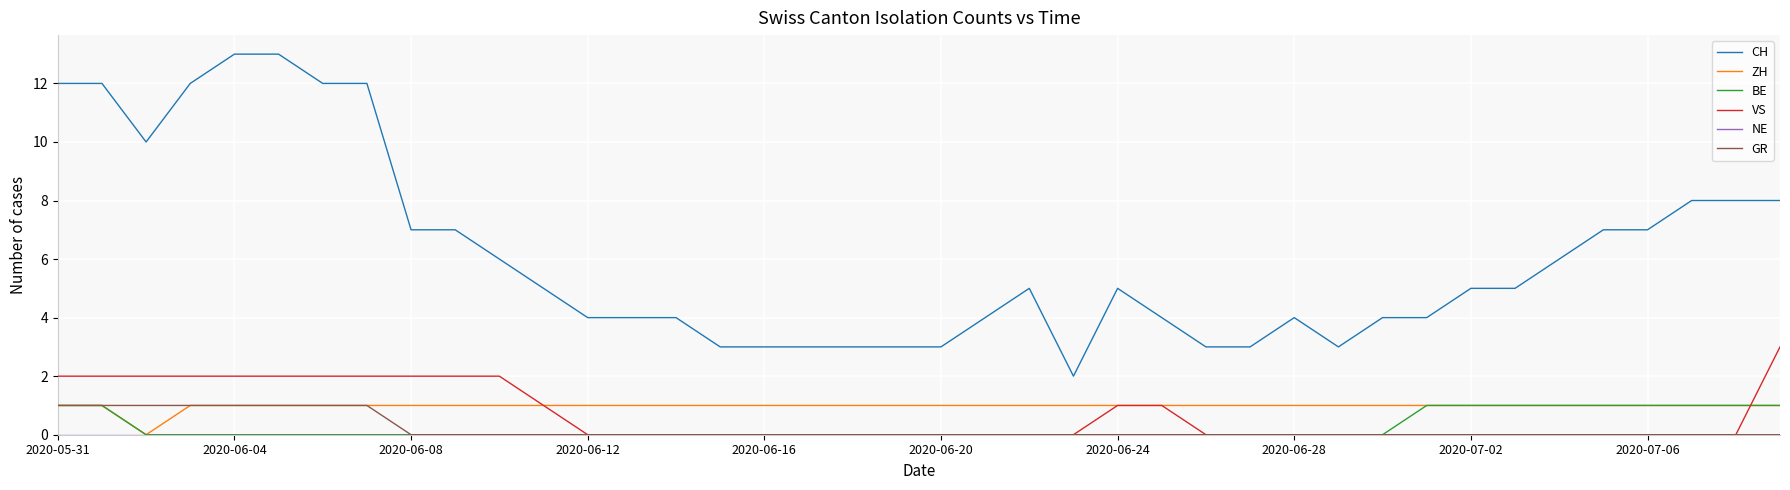

Which series has the largest total across all categories?

CH